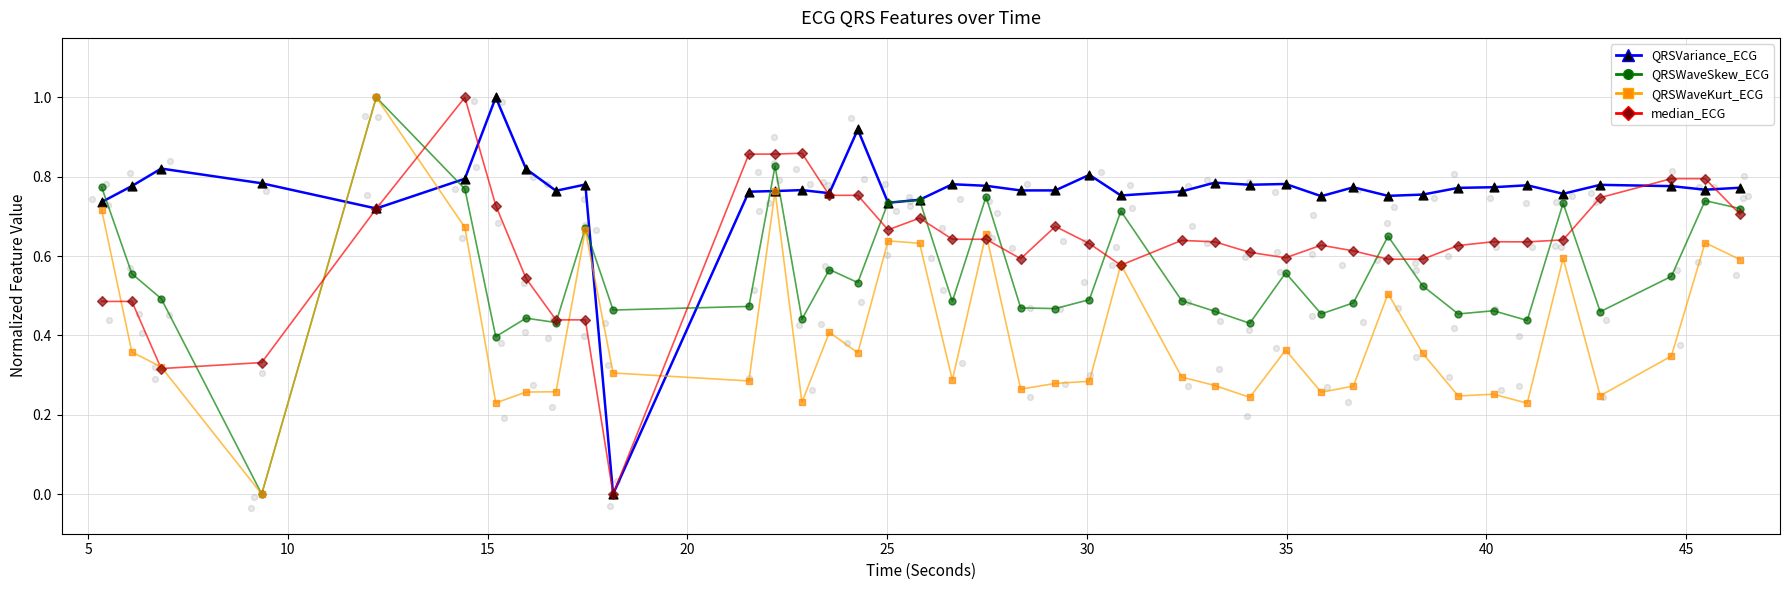

Is the value of median_ECG at 6.828125 greater than the value of QRSWaveKurt_ECG at 30.8515625?

No